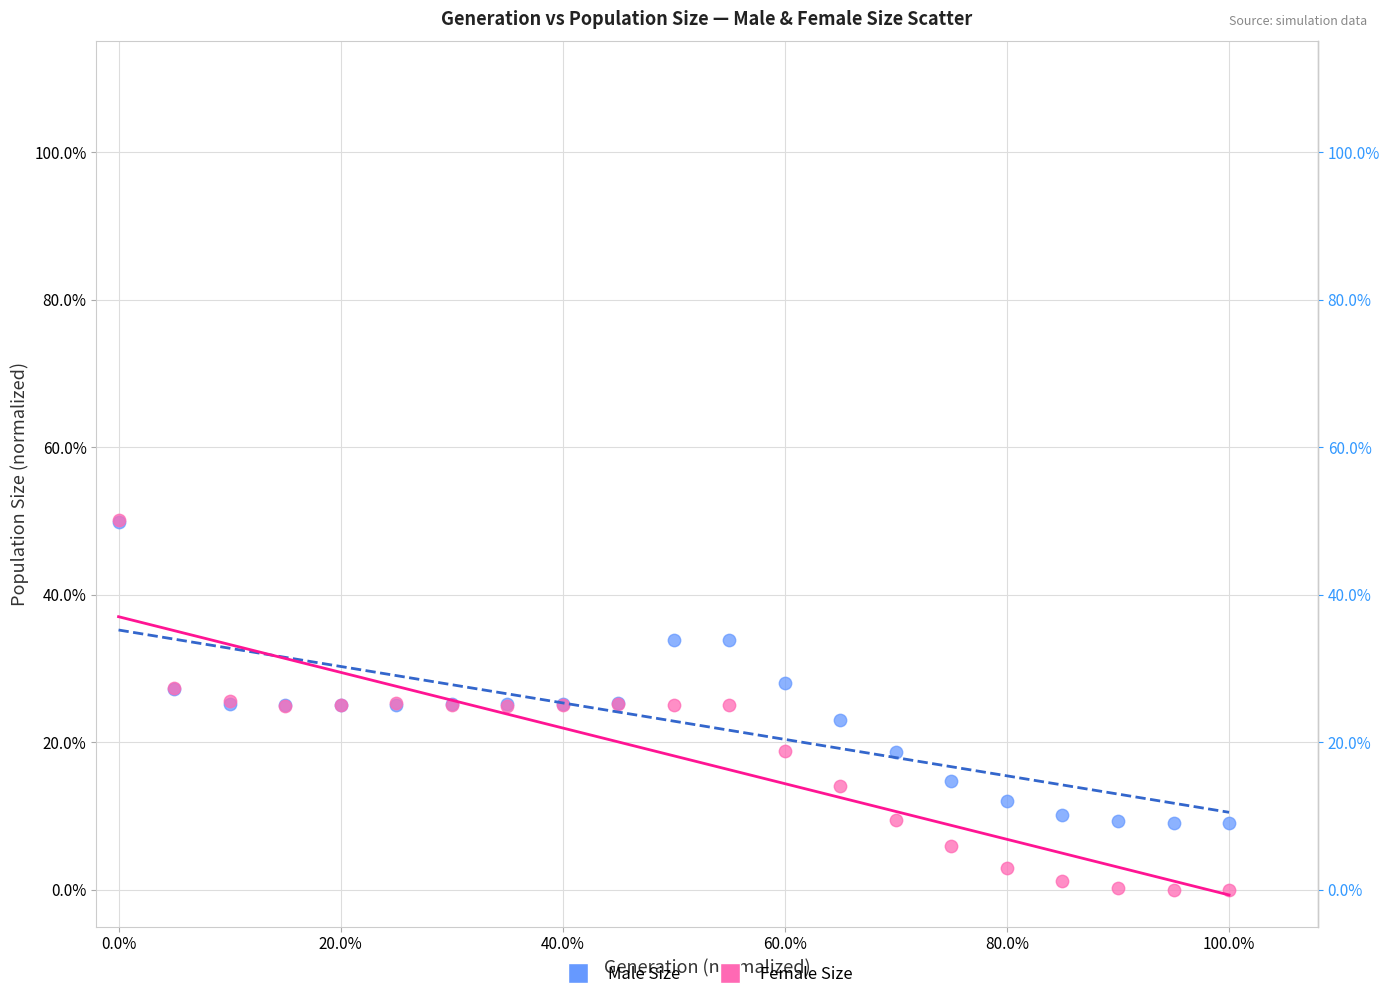

What are all the series names shown in the legend?

Male Size, Female Size